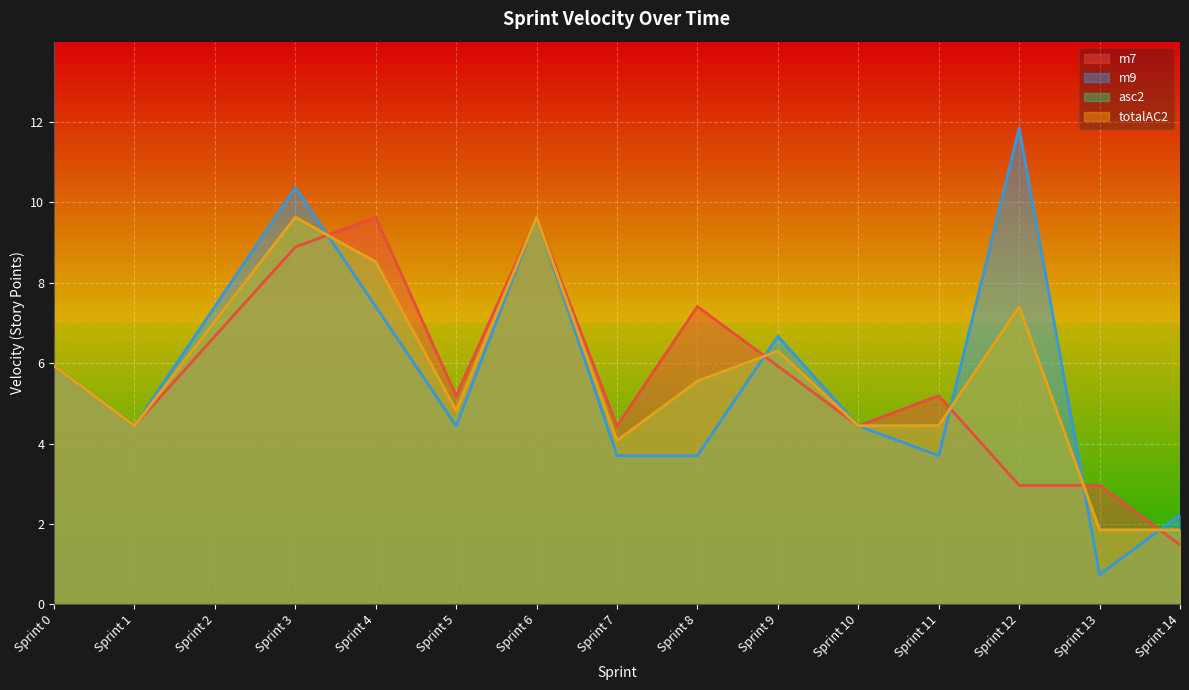

True or false: m9 has more than 0 points higher than both neighbors.

True